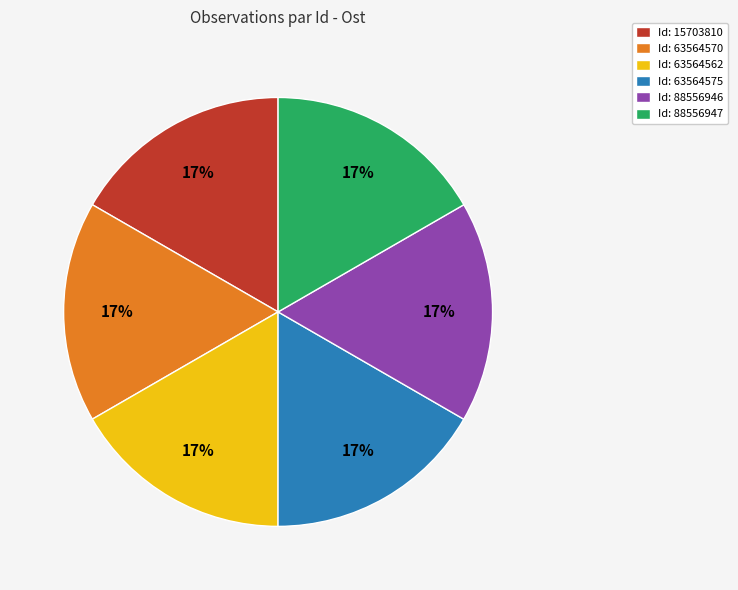

The Id: 63564570 slice represents 2% of the pie. True or false?

False